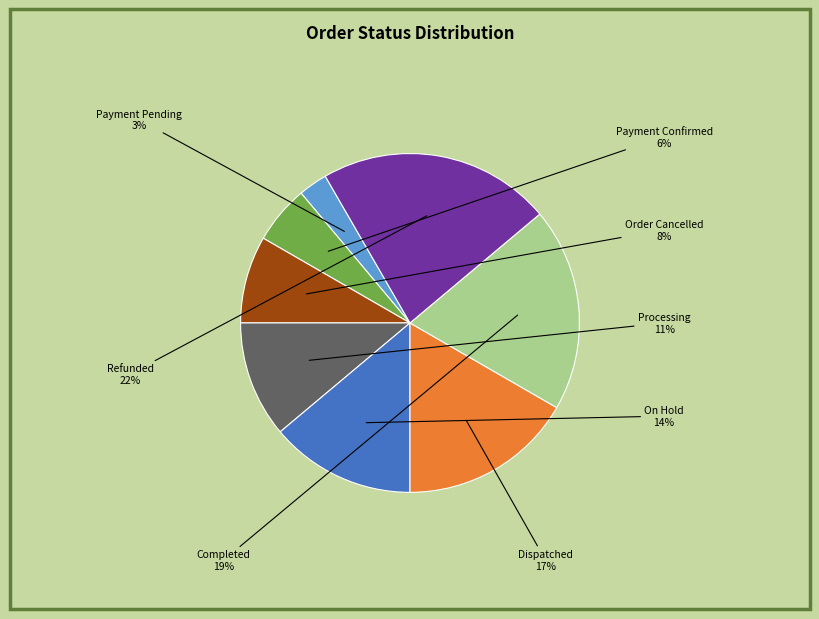

To the nearest percent, what is the difference between the largest and smallest slice percentages?

19%